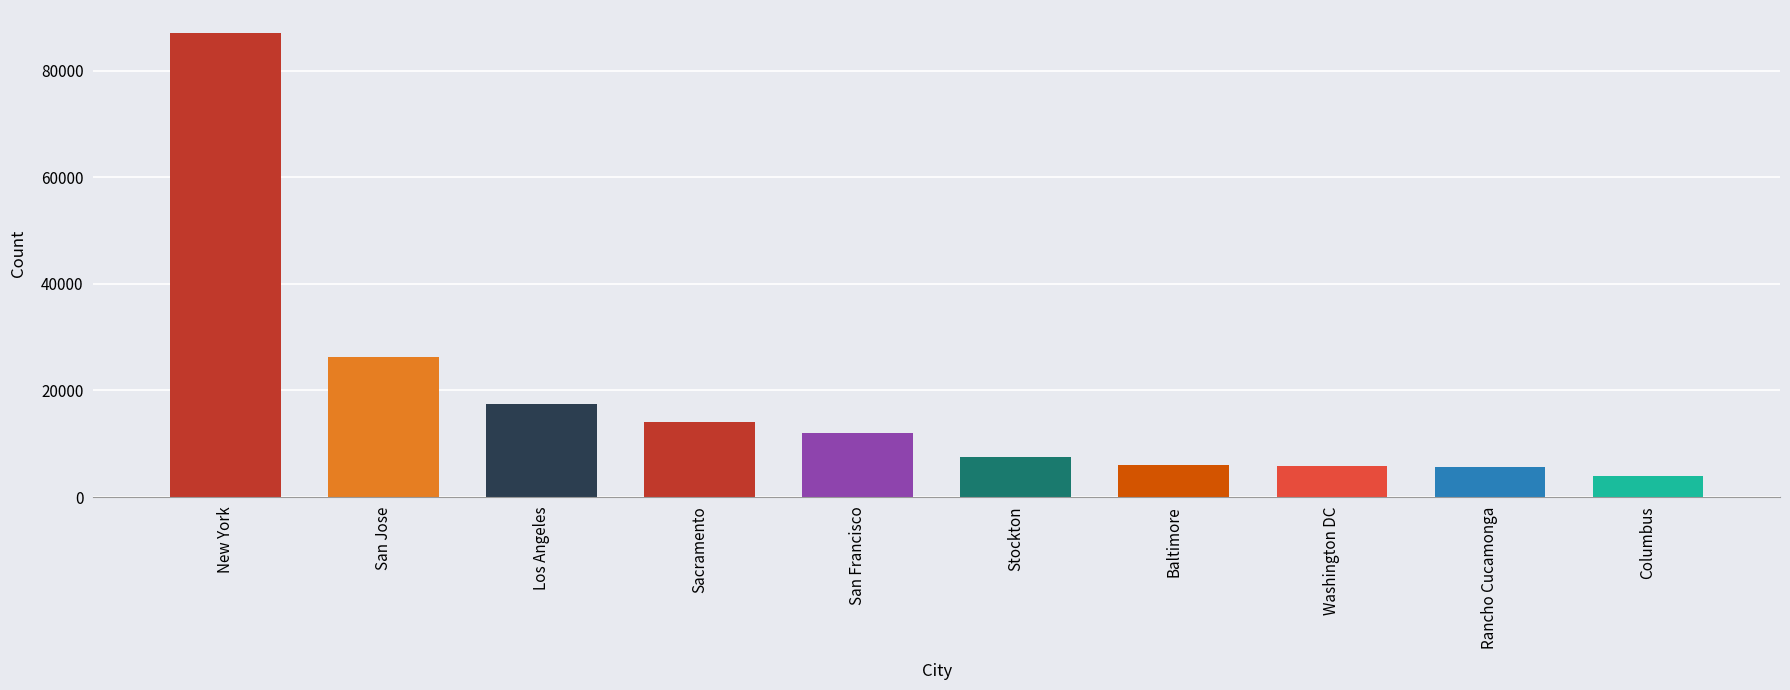

True or false: the data shows 3916 at Columbus.

True